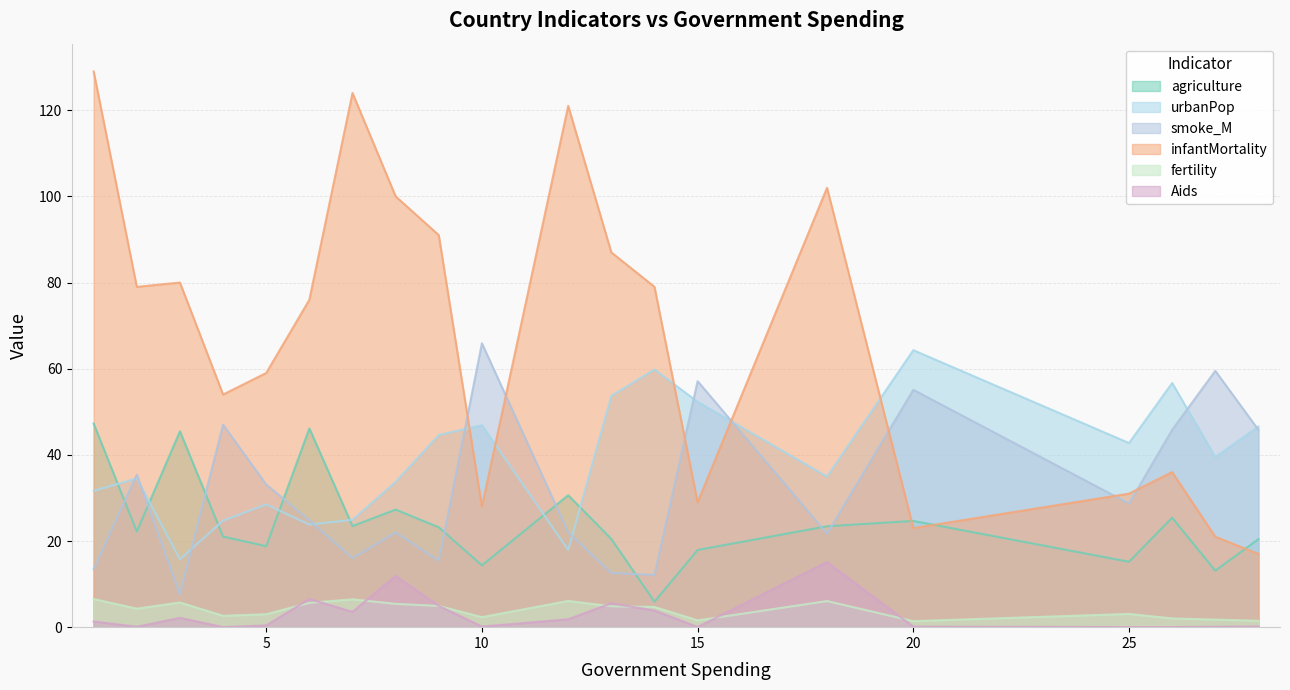

Rank the series by their maximum value, from lowest to highest.

fertility, Aids, agriculture, urbanPop, smoke_M, infantMortality